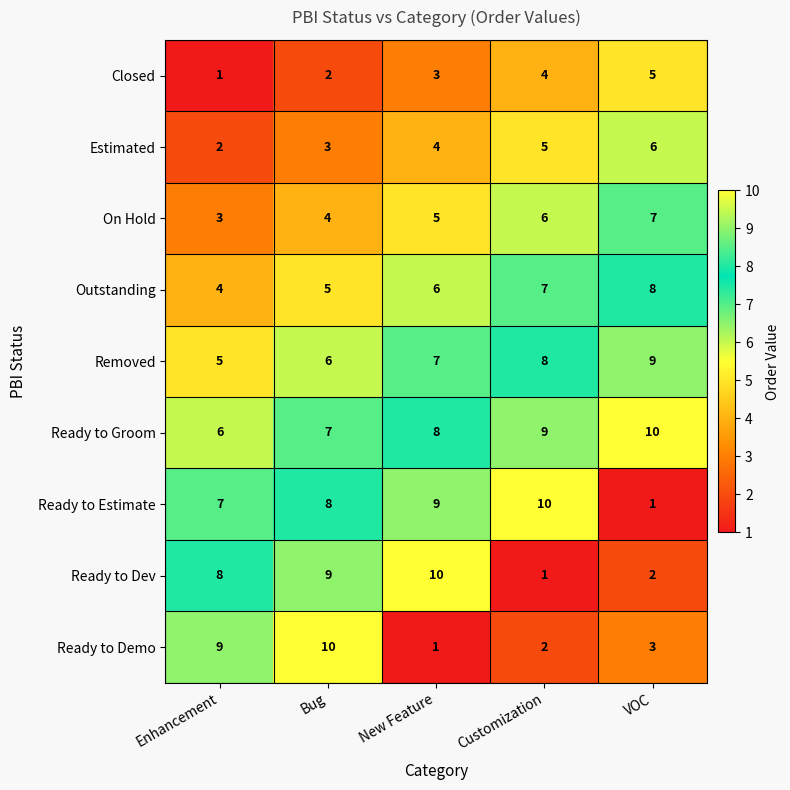

Count the number of categories in the chart.

5